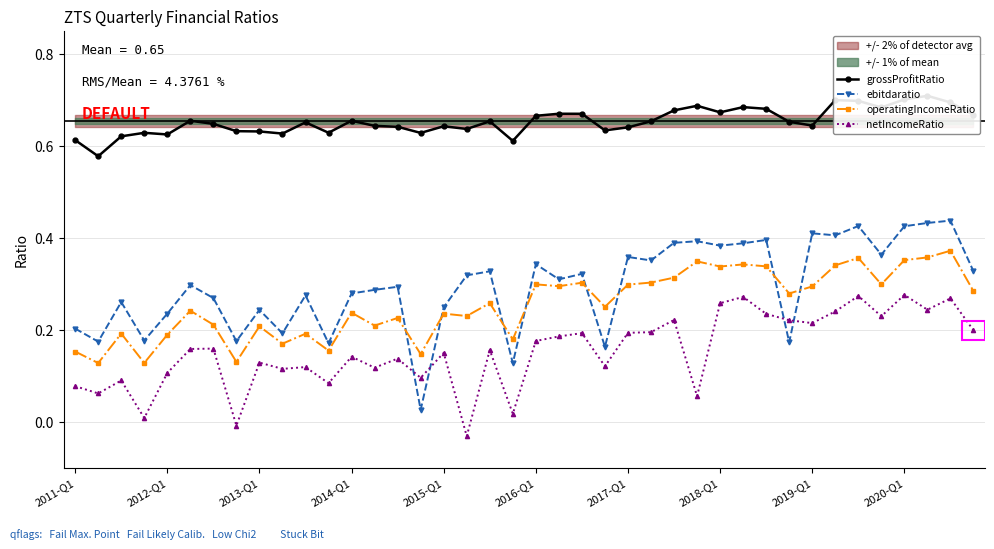

What value does the operatingIncomeRatio series have at 37?

0.4